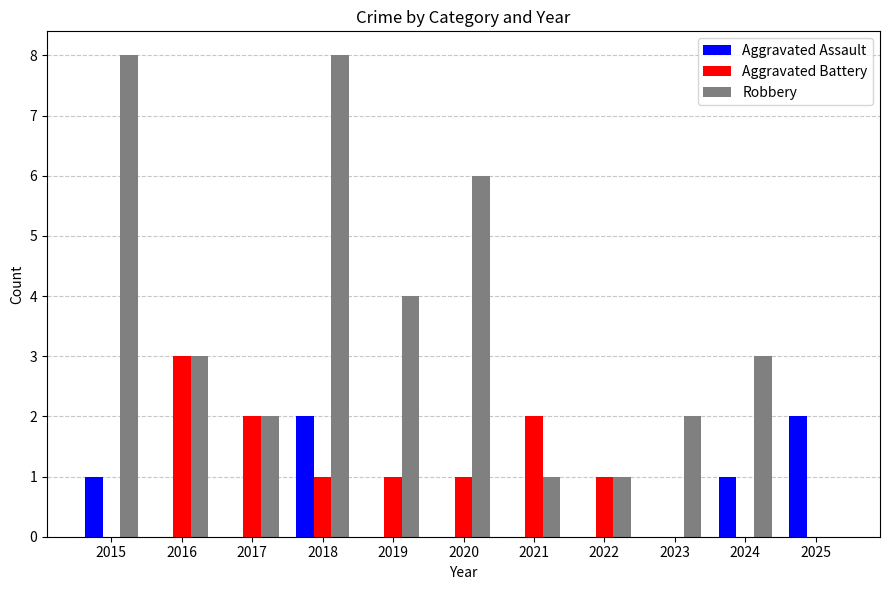

How many groups of bars are there?

11